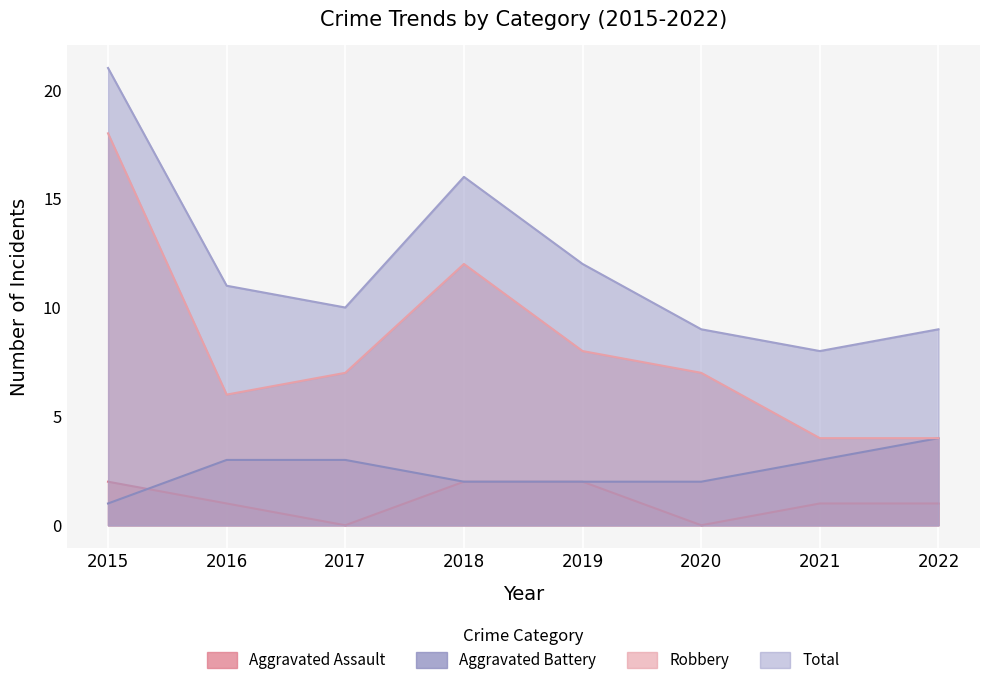

Which category has the highest value in the Robbery series?

2015